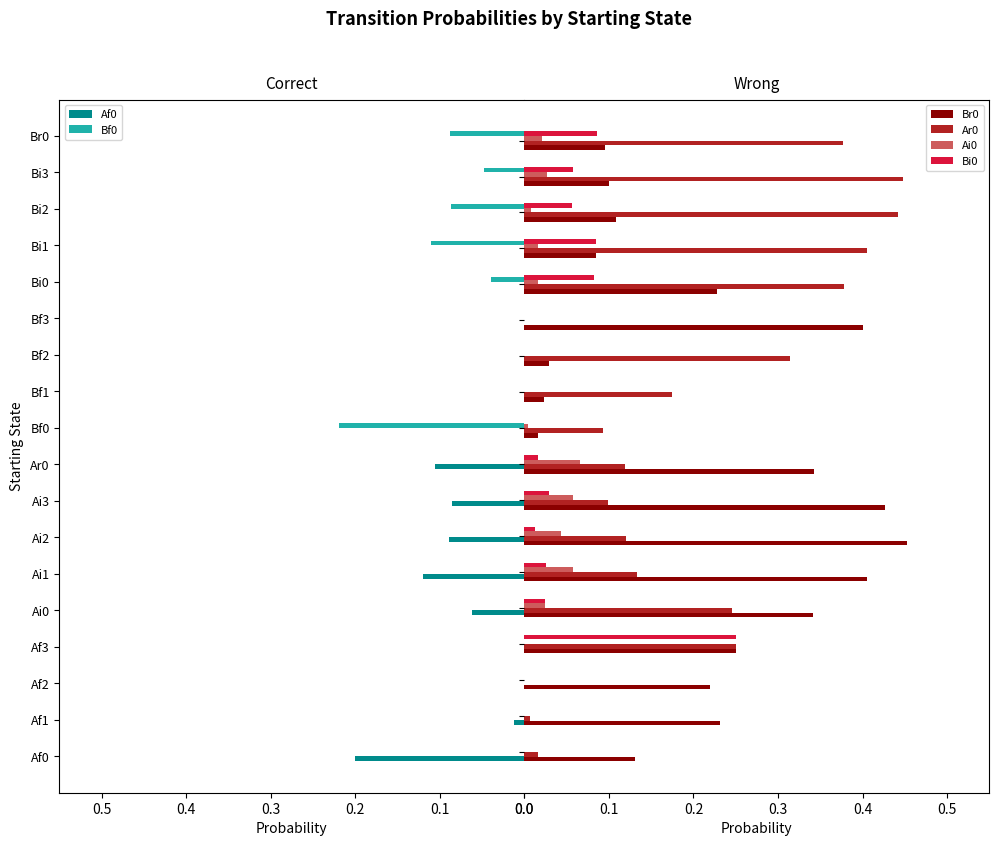

What is the approximate value of Br0 at 0.0?

0.1